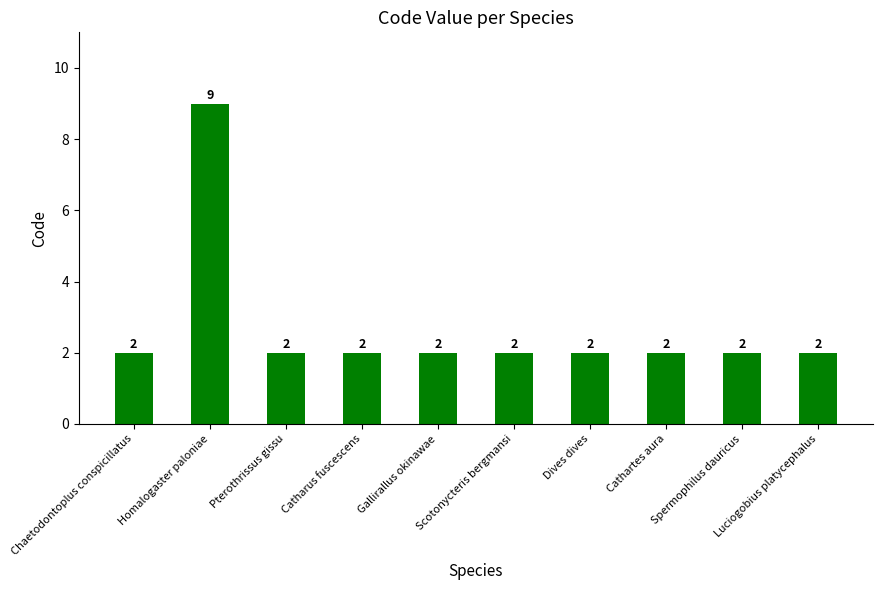

Reading left to right, what are all the values shown in this chart?

2	9	2	2	2	2	2	2	2	2